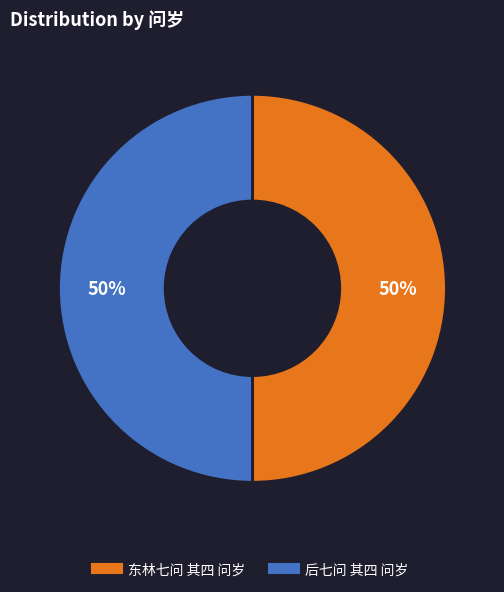

Do 东林七问 其四 问岁 and 后七问 其四 问岁 together represent more than half of the pie?

Yes